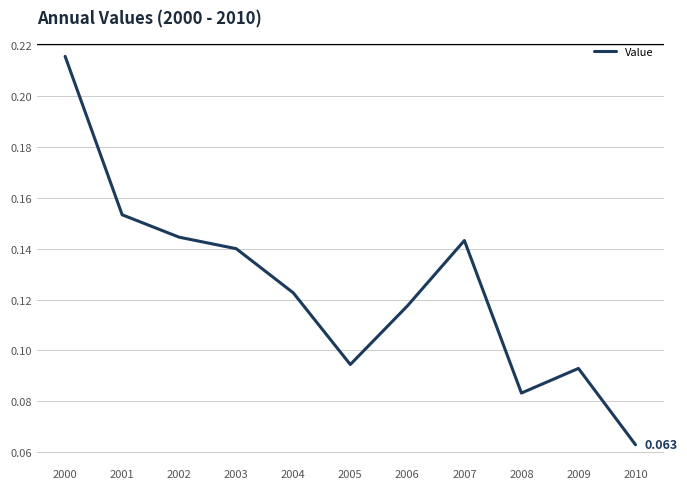

What is the value of the 3rd point from the left?

0.1